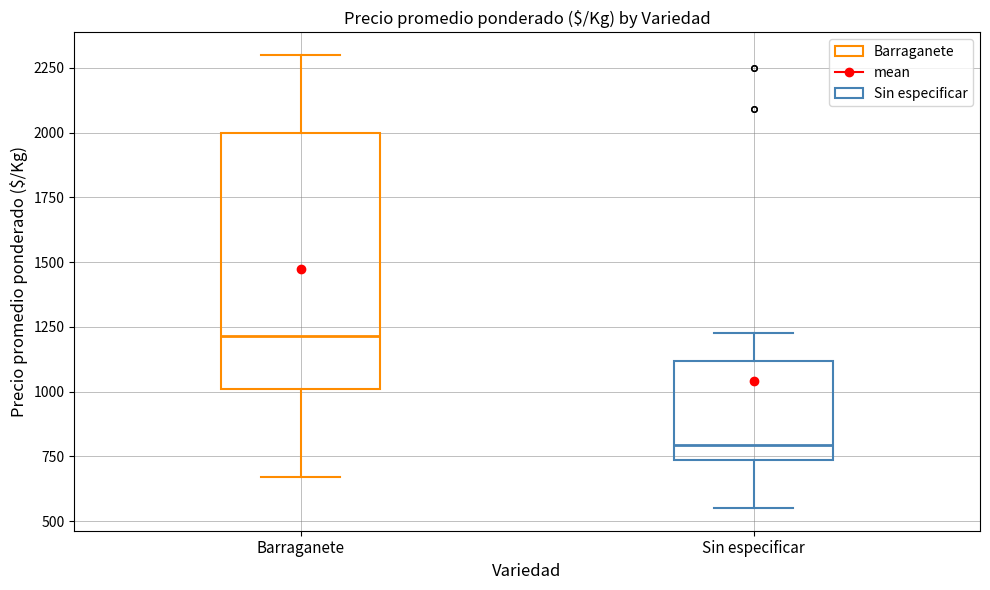

Reading left to right, read every box against the y-axis: the position of its median line, the range the box covers, and the ends of its whiskers. The values are not printed on the chart, so give them approximately, as read against the axis.

Barraganete: median 1200, box 1000 to 2000, whiskers 650 to 2300
Sin especificar: median 800, box 750 to 1100, whiskers 550 to 1250